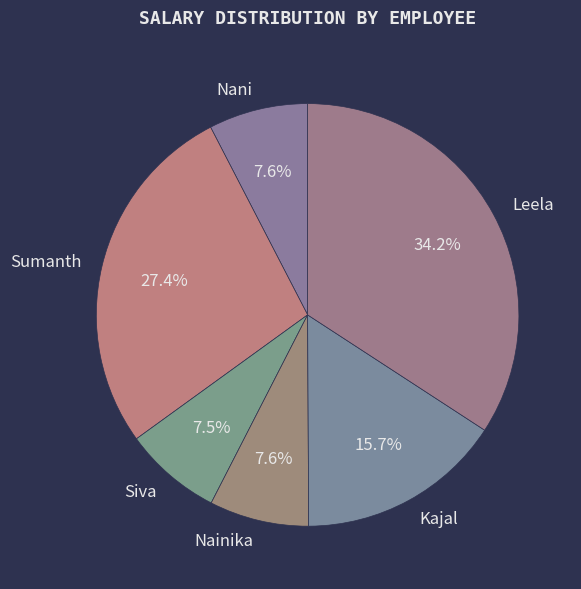

True or false: Siva accounts for 1% of the total.

False